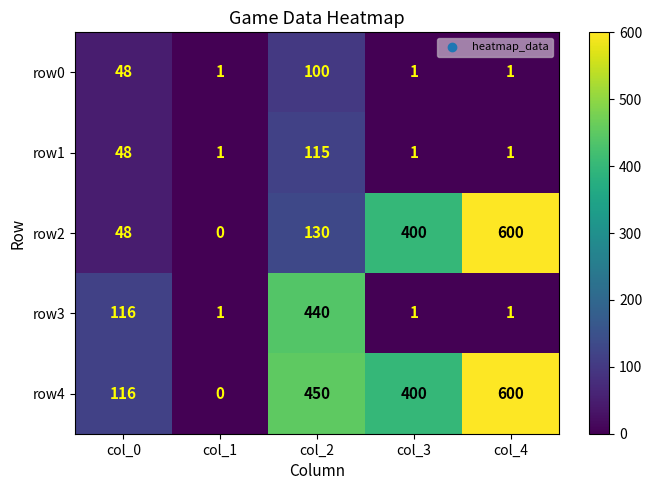

What is the sum of the row3 values at col_2 and col_4?

441